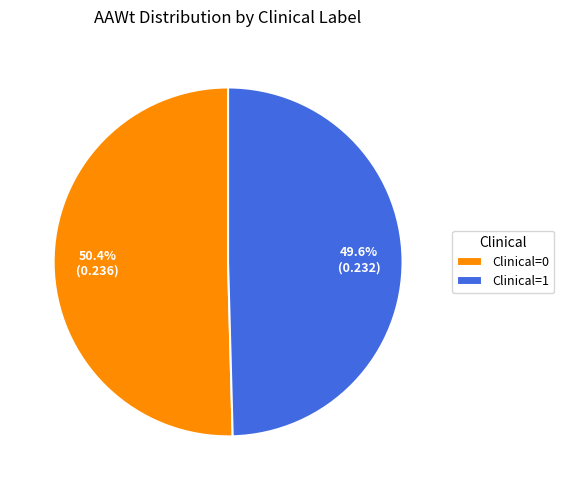

Rank the categories by value from highest to lowest.

Clinical=0, Clinical=1